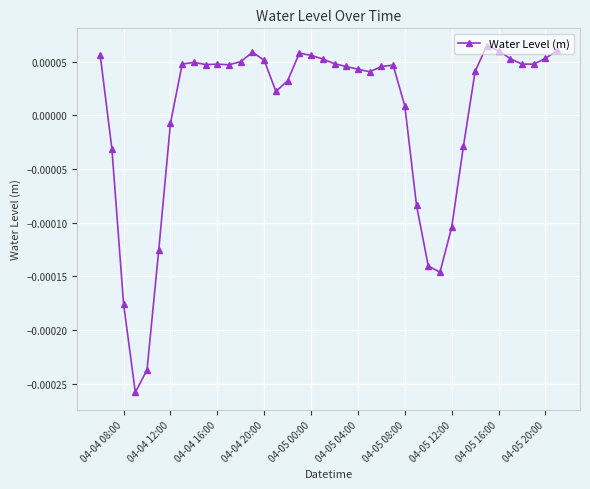

Does the chart have visible grid lines?

Yes